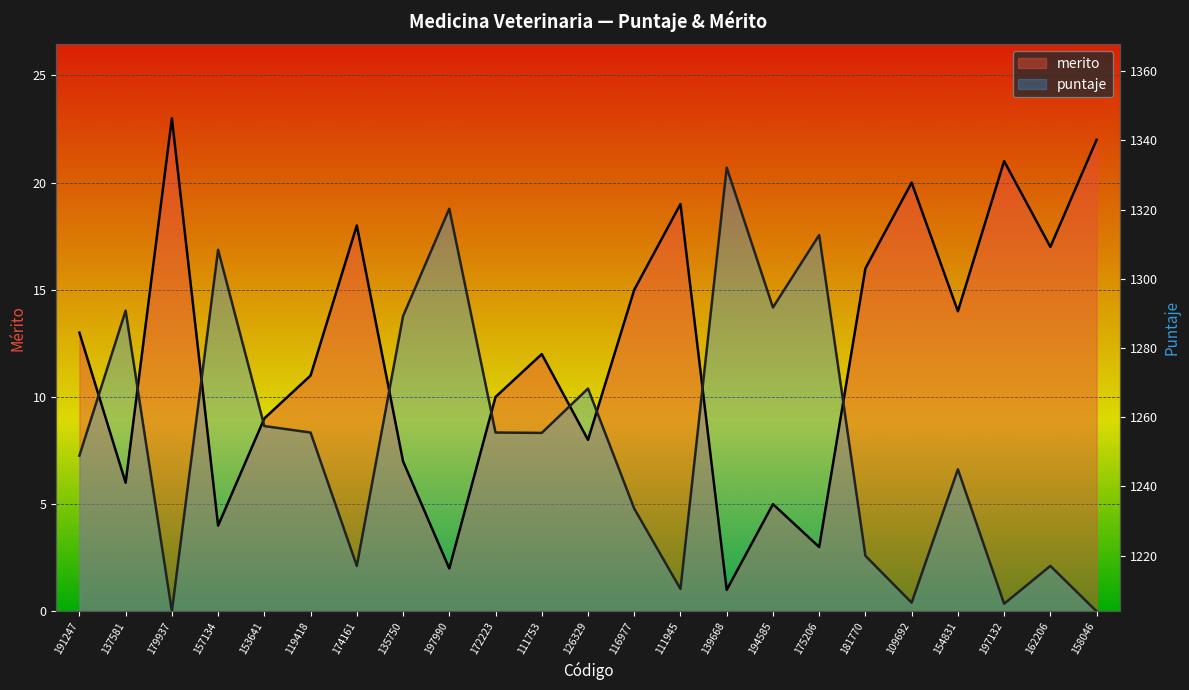

What is the average value of the merito series?

12.0